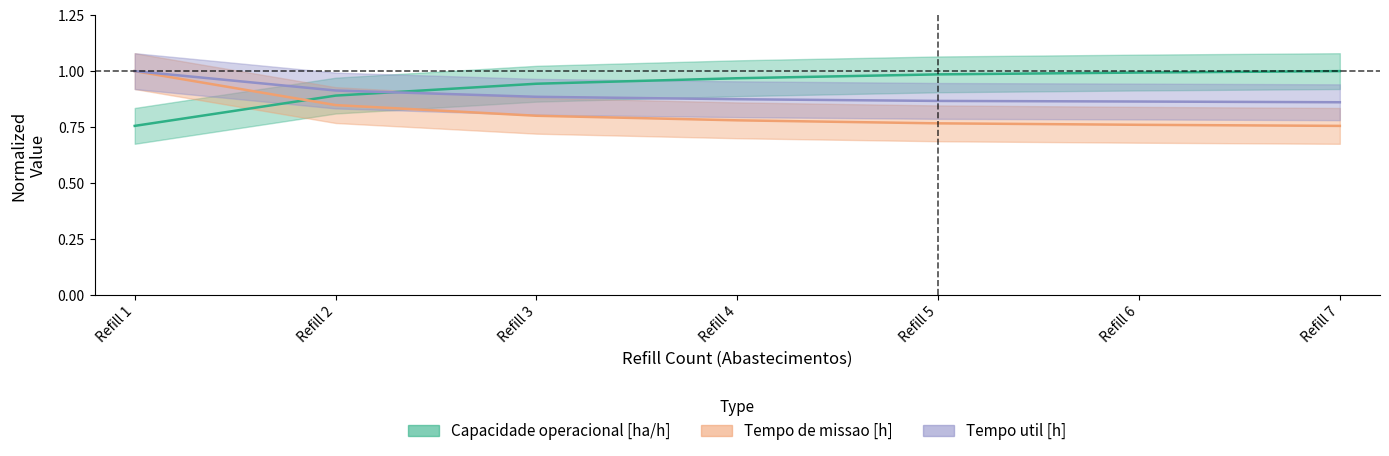

What is the value of the Tempo de missao [h] point at the 6th from the left?

0.8